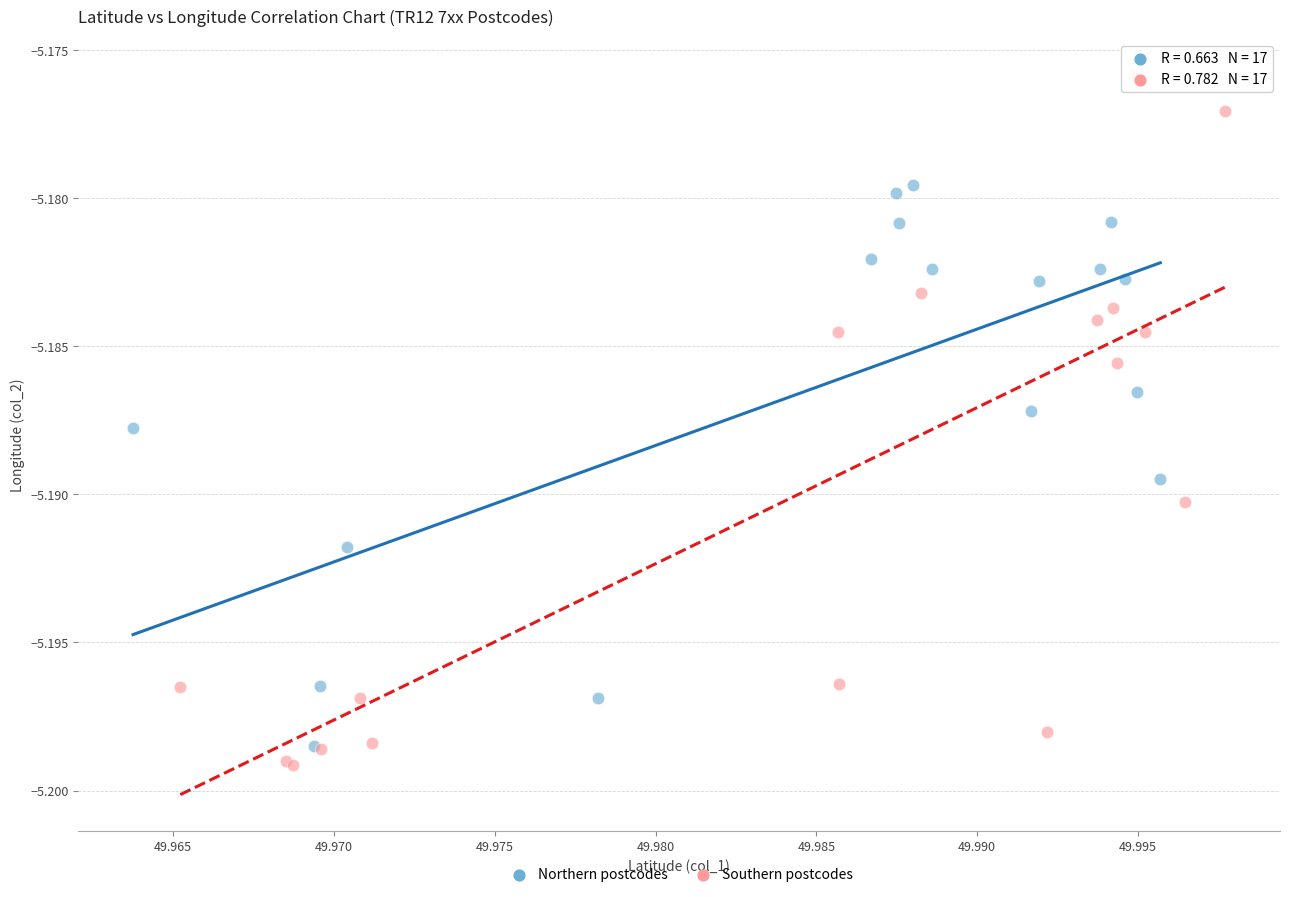

What are all the series names shown in the legend?

Northern postcodes, Southern postcodes